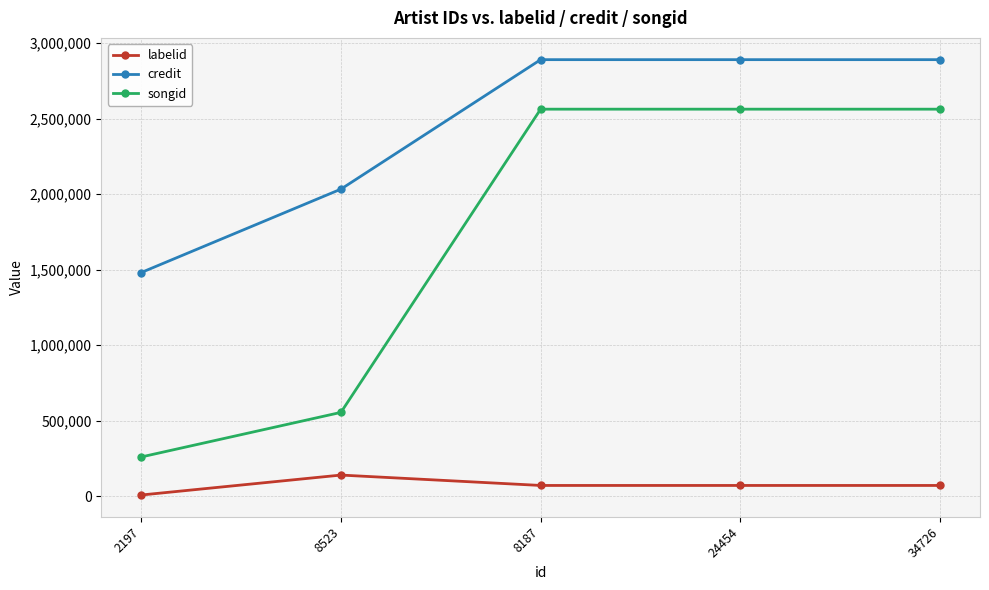

What is the highest value of the labelid series?

138945